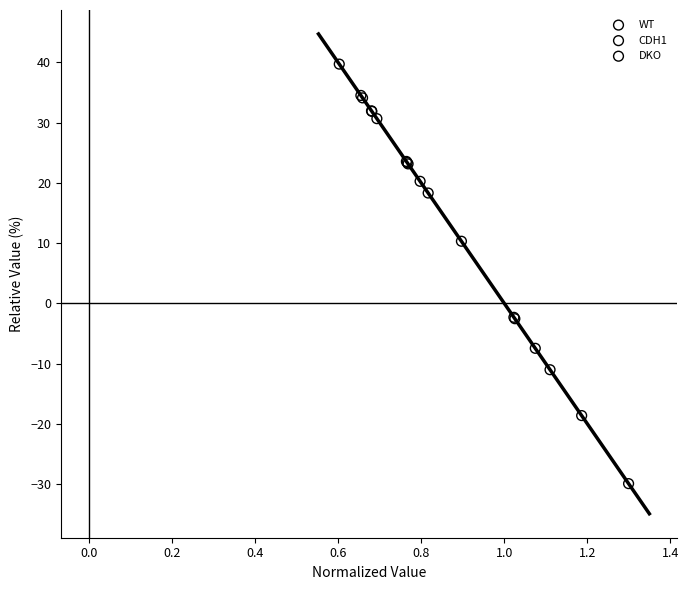

Which series contains the lowest Y value?

WT